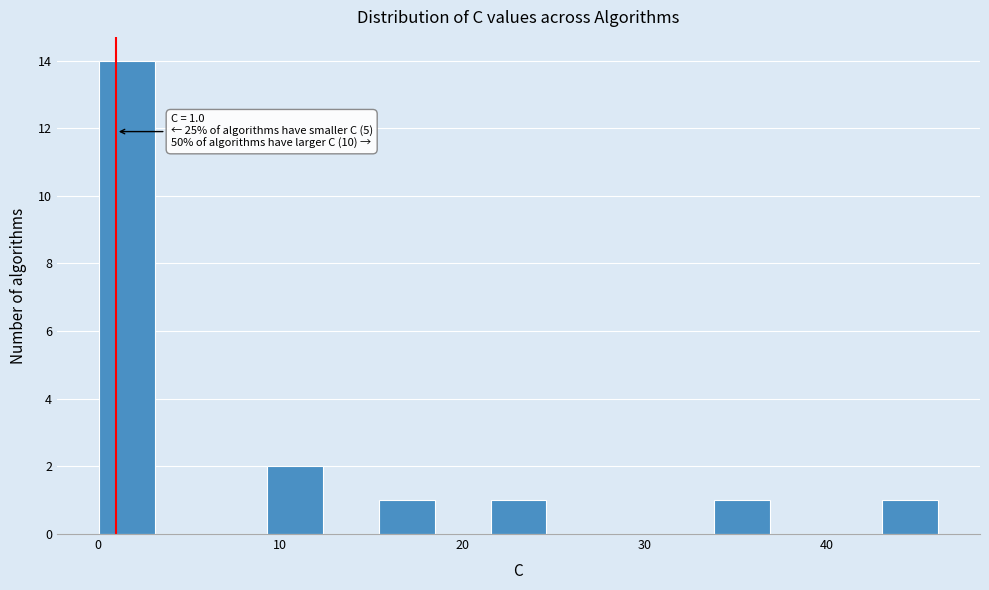

Around what value on the x-axis is the tallest bar? Give the approximate position of its centre, as read against the axis.

2